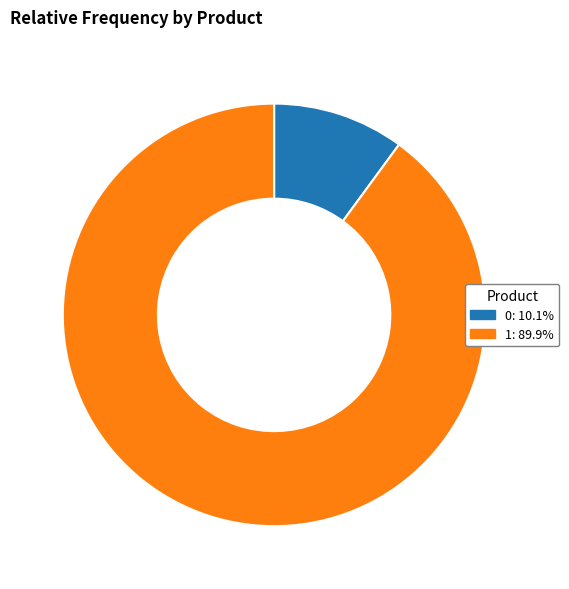

Which slice is the largest?

1